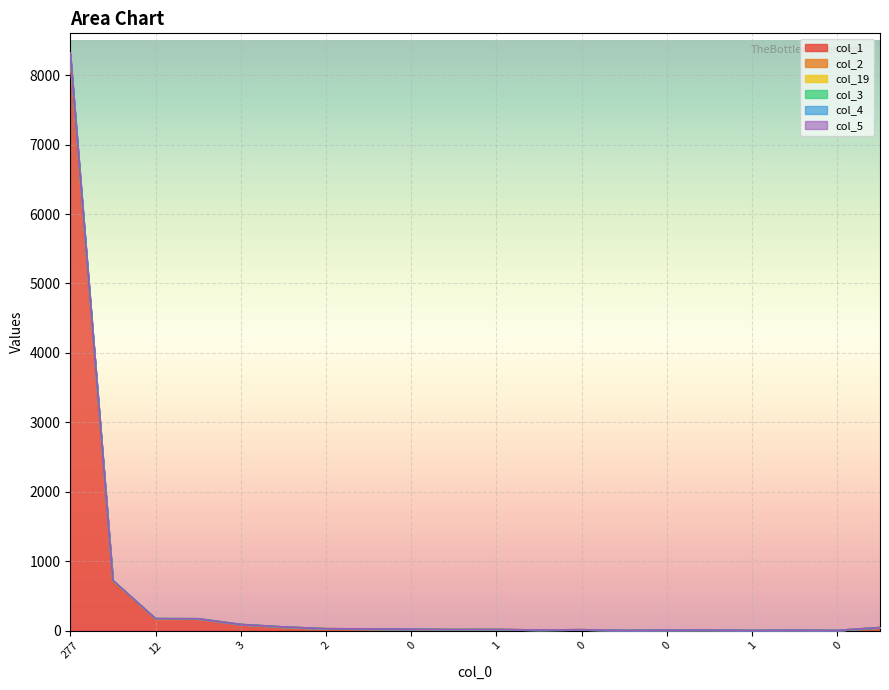

Does the chart display data point markers on the line(s)?

No